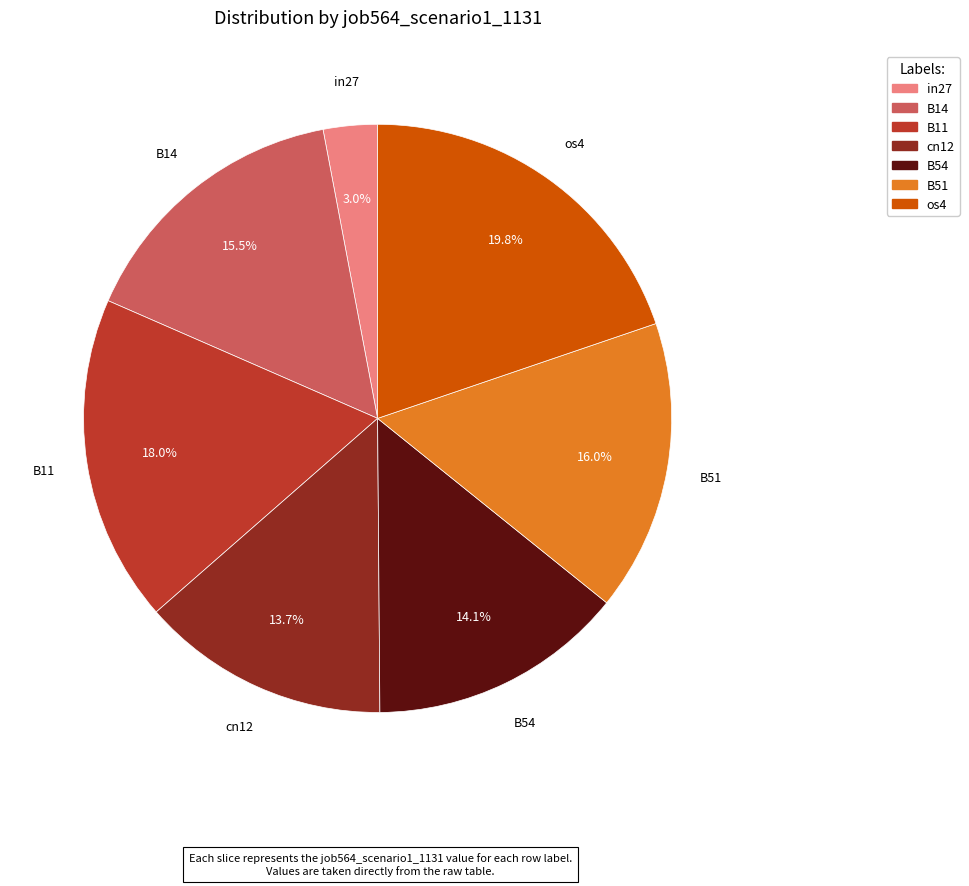

Does os4 account for over 50% of the chart?

No